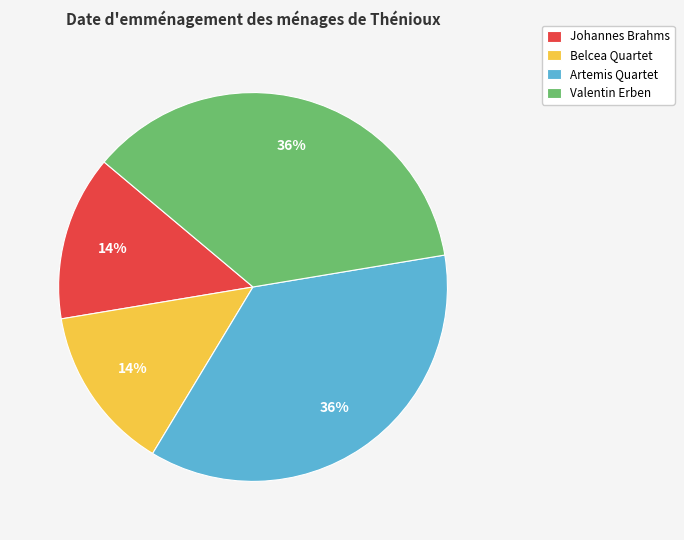

Does any single category account for the majority?

No